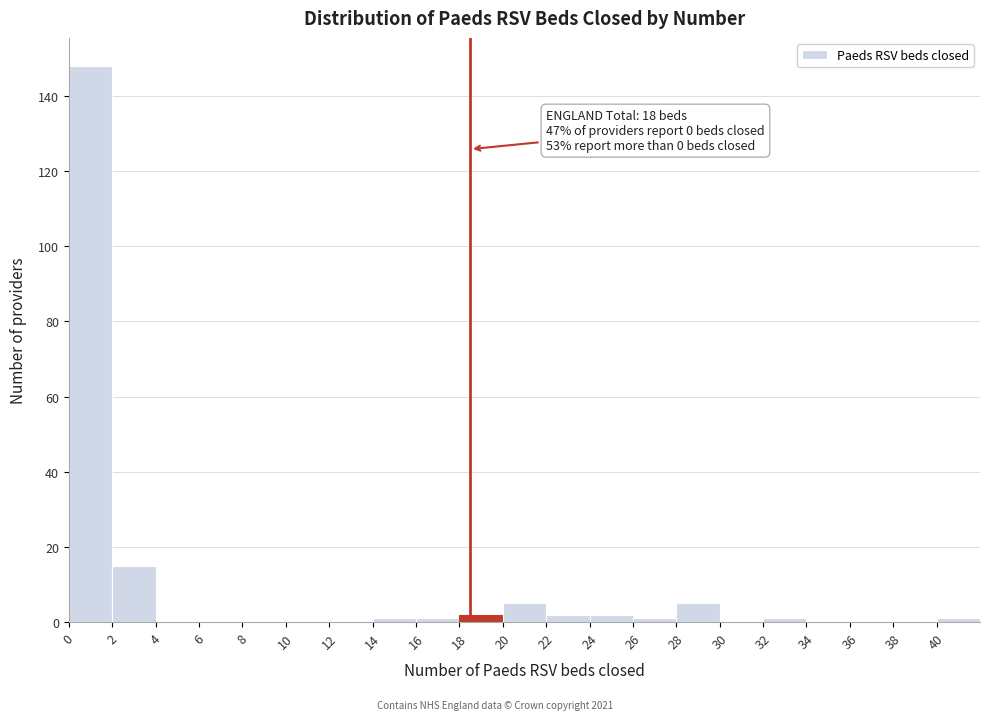

Which range on the x-axis has the tallest bar?

0 to 2